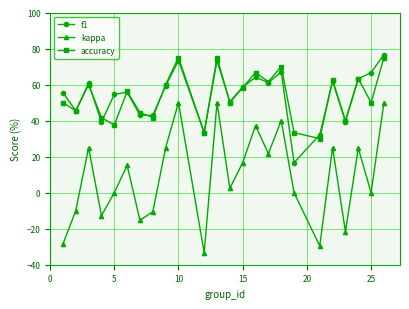

What is the highest value of the f1 series?

76.7